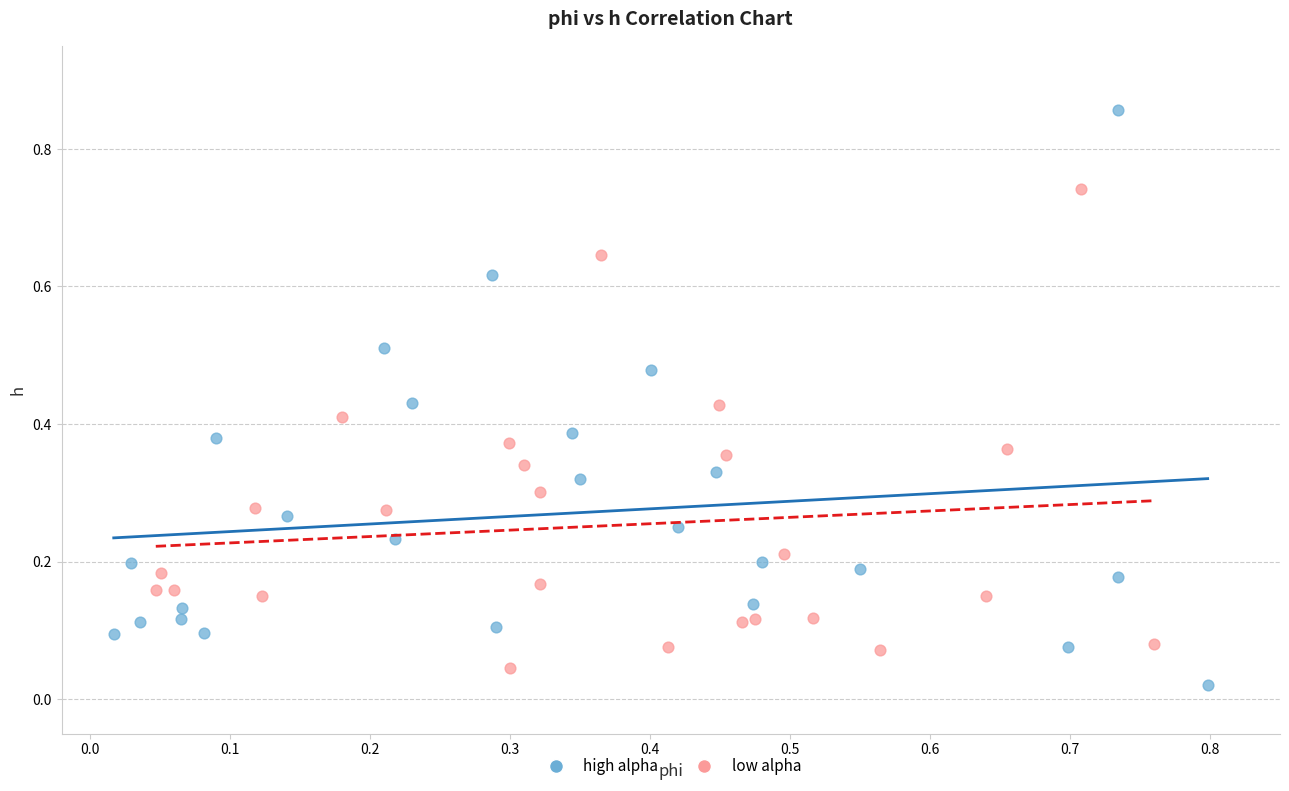

Which series has the widest spread of Y values?

high alpha